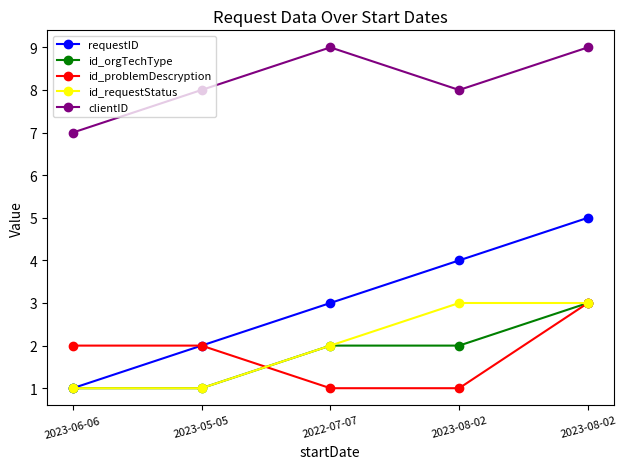

Count the number of categories in the chart.

5